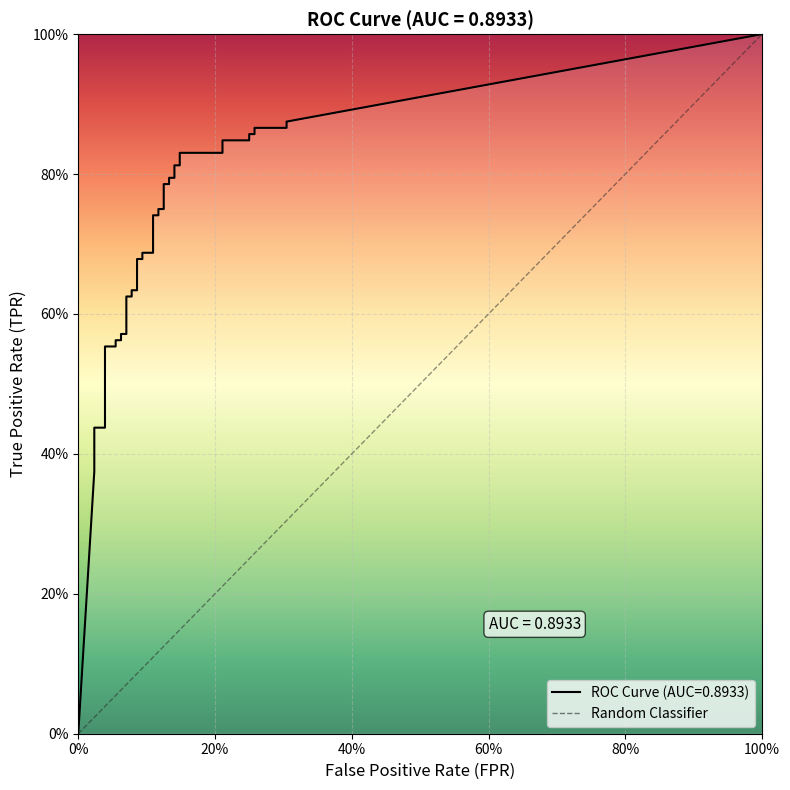

At which category does the chart reach its peak across all series?

39